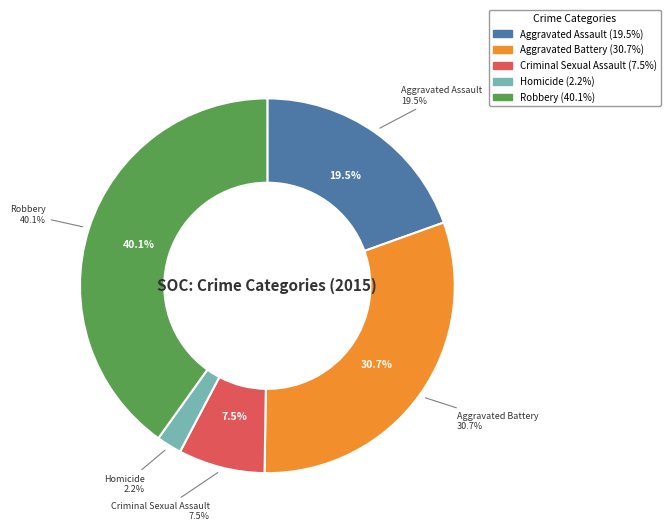

Between Homicide and Criminal Sexual Assault, which is larger?

Criminal Sexual Assault